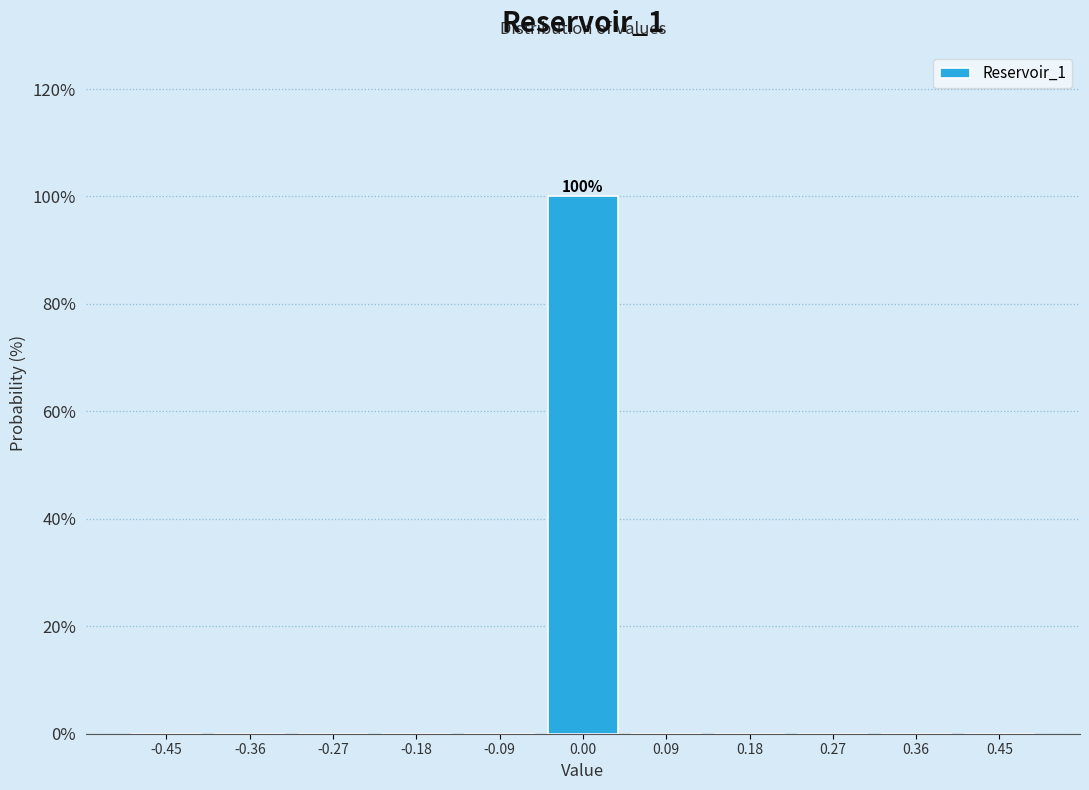

Which range on the x-axis has the tallest bar?

-0.05 to 0.05